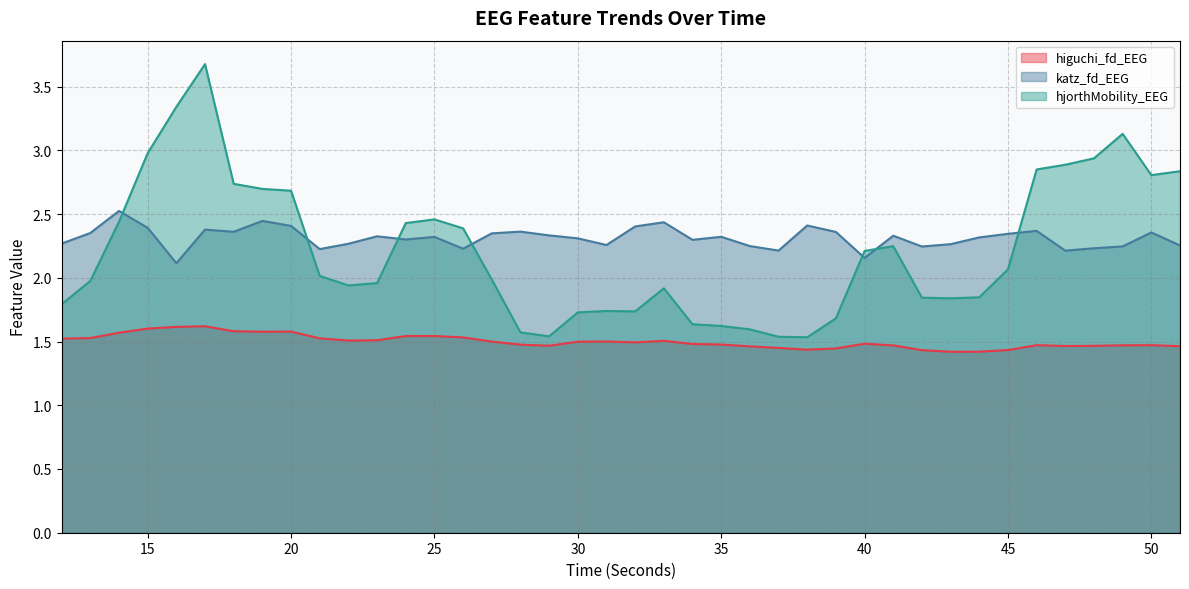

True or false: hjorthMobility_EEG and higuchi_fd_EEG intersect in this chart.

False